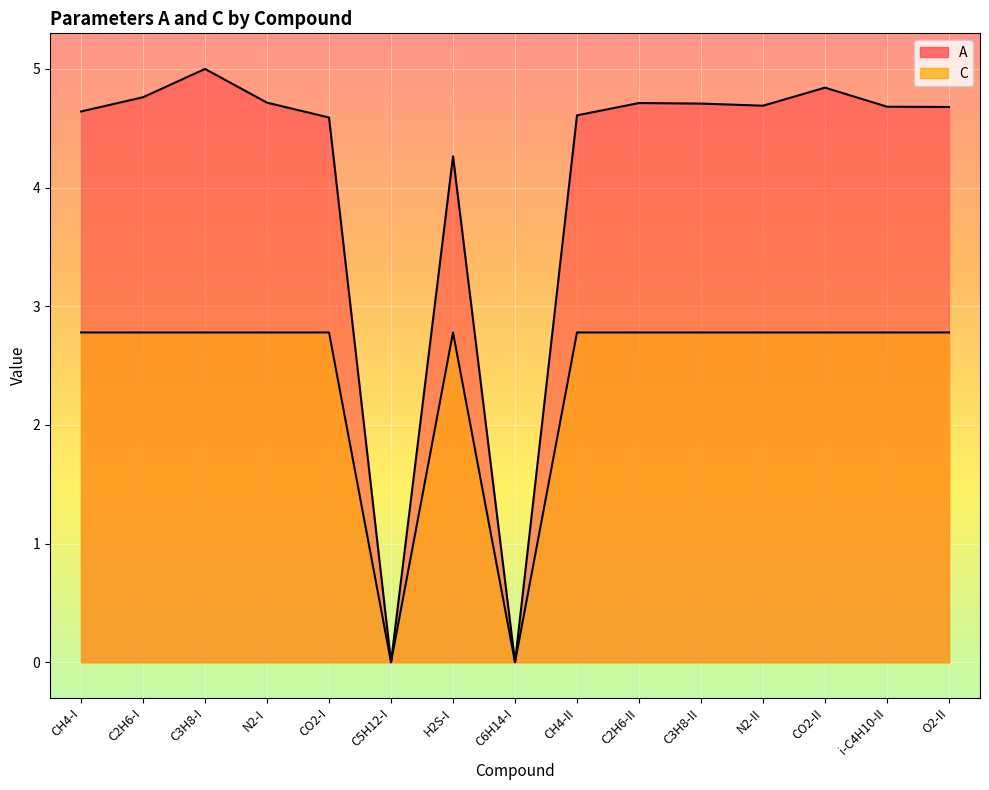

What is the sum of all A values?

60.9